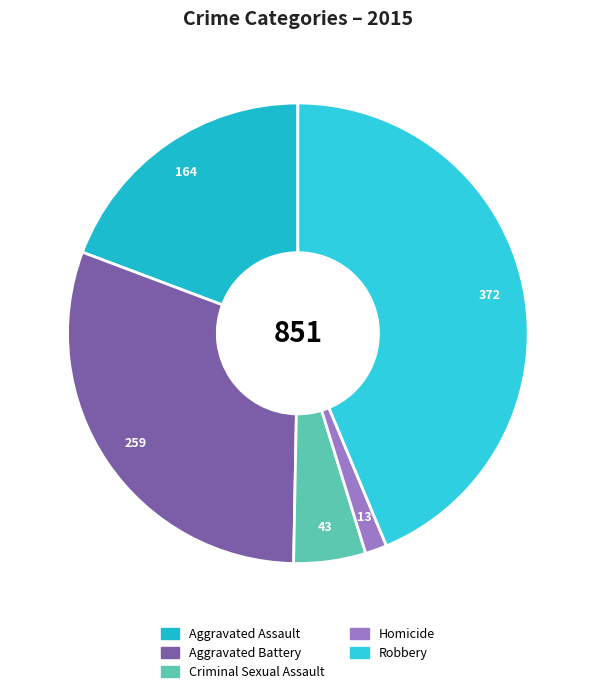

To the nearest percent, what is the difference between the Robbery and Criminal Sexual Assault slice percentages?

39%